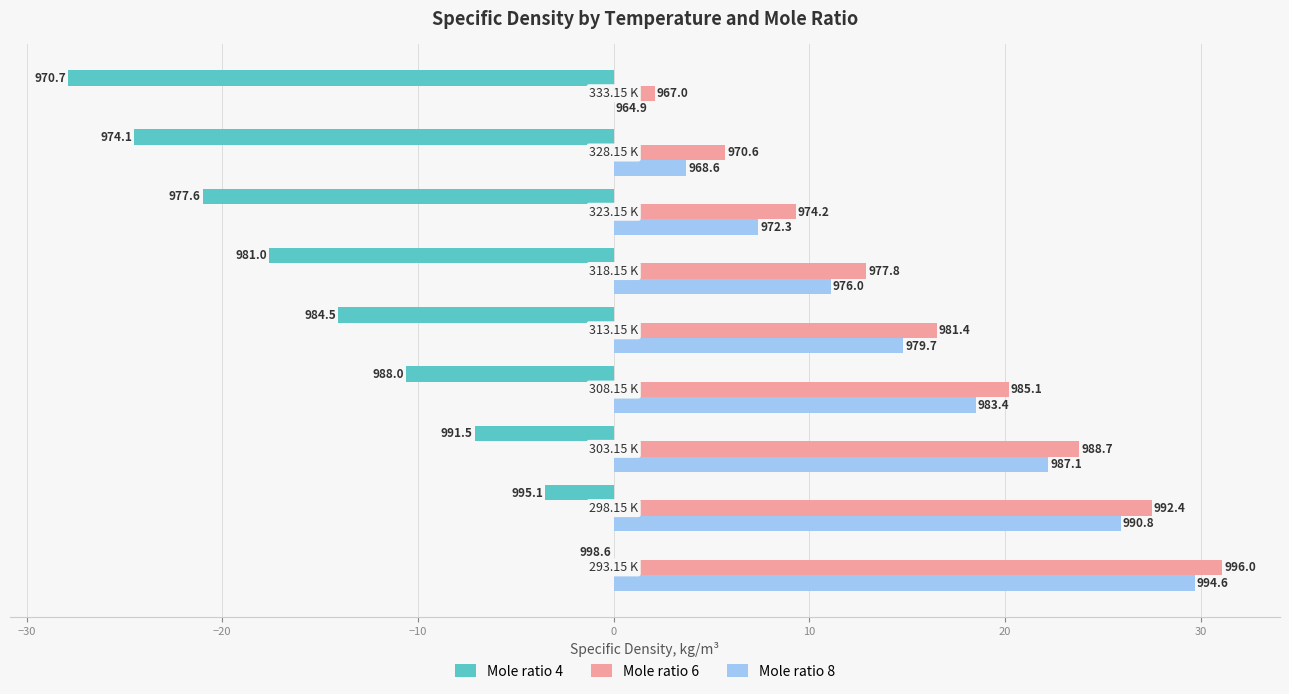

What are all the series names shown in the legend?

Mole ratio 4, Mole ratio 6, Mole ratio 8